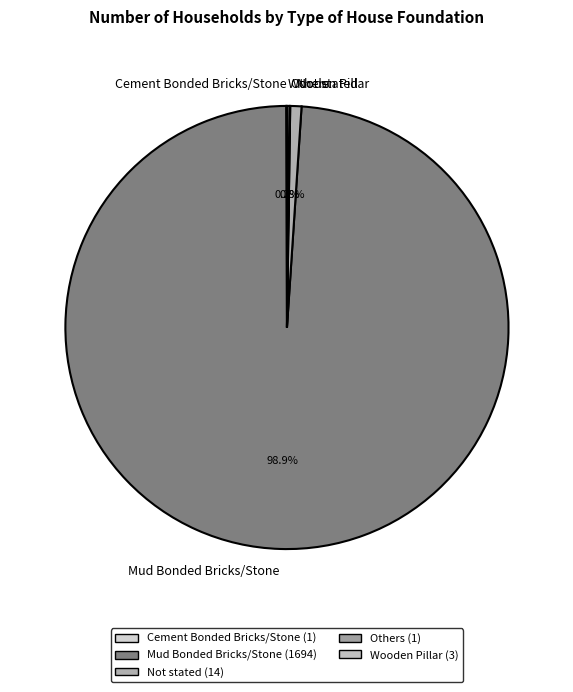

Which category accounts for the majority?

Mud Bonded Bricks/Stone